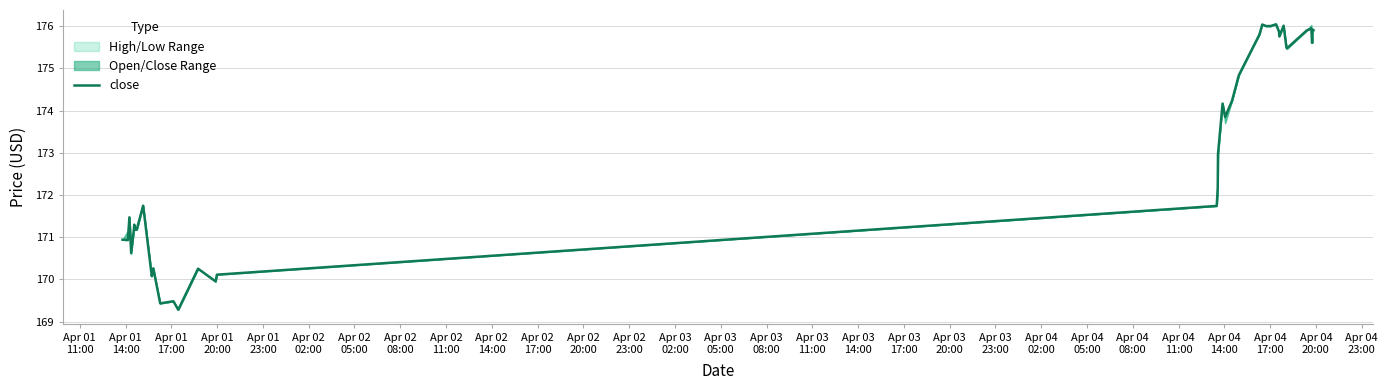

Is it true that the value at 31 is 121.1?

False